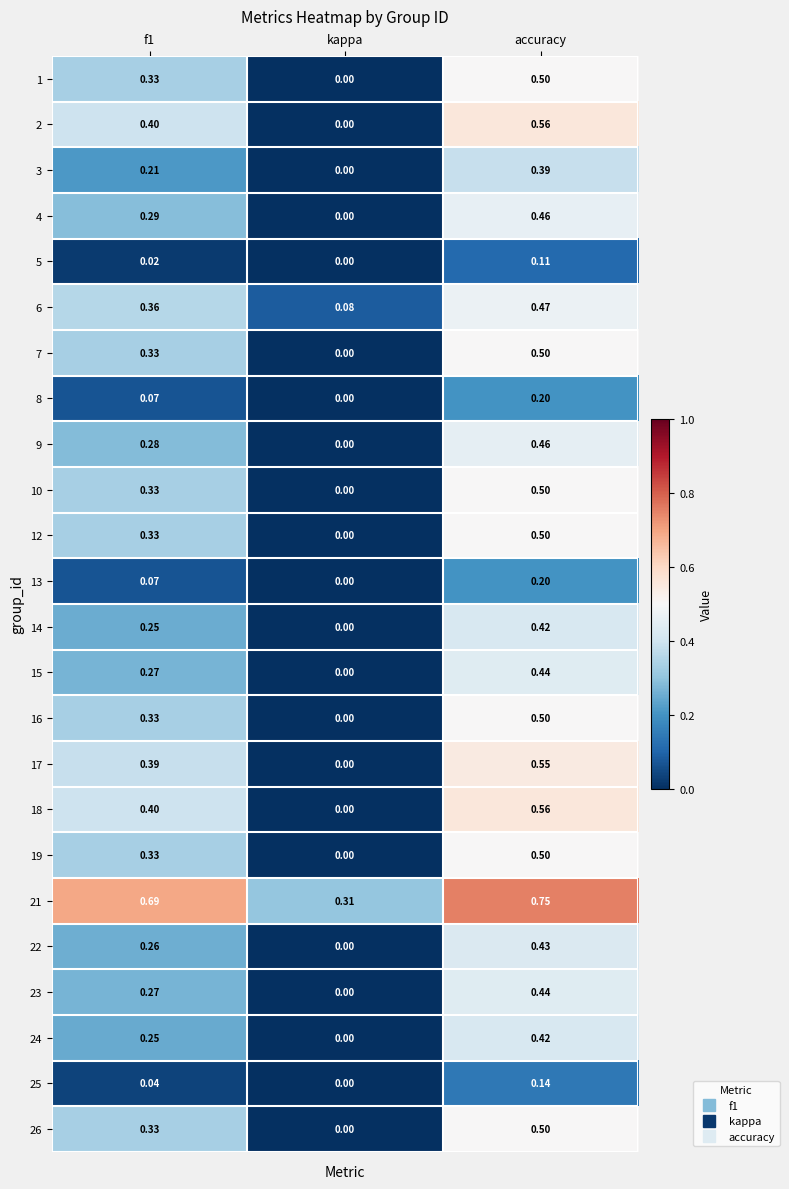

At which category is the sum across all series the highest?

accuracy